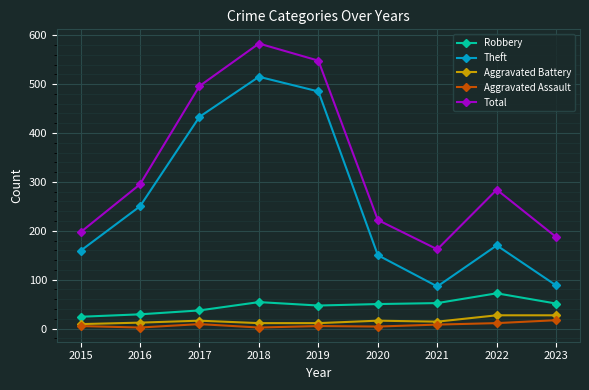

What is the maximum value for Aggravated Assault?

17